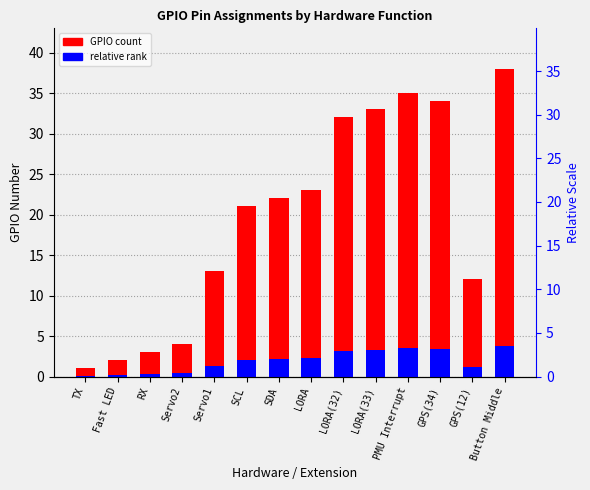

Rank the series at PMU Interrupt from highest to lowest value.

GPIO Number, Relative Scale